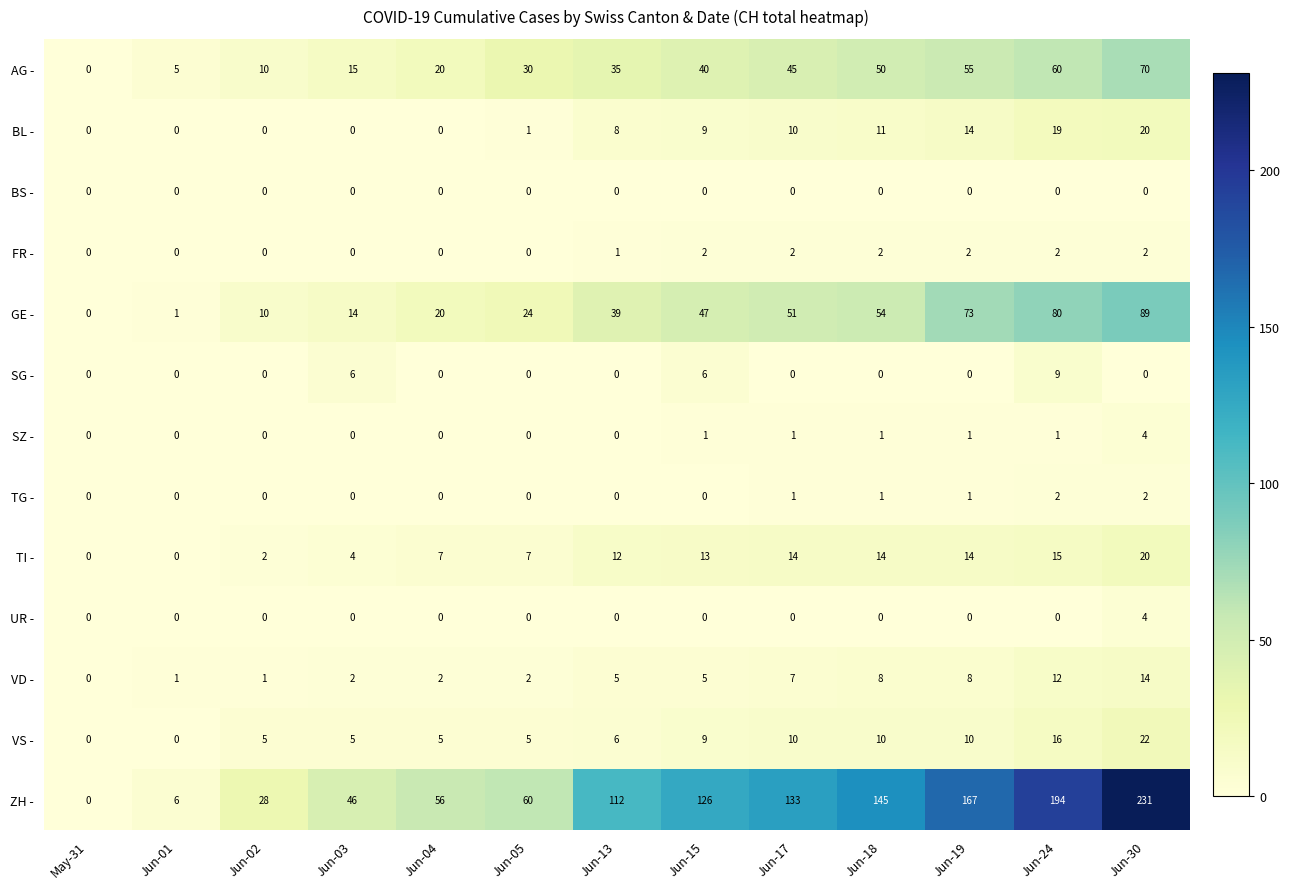

The value of BS - at Jun-13 is 0. True or false?

True